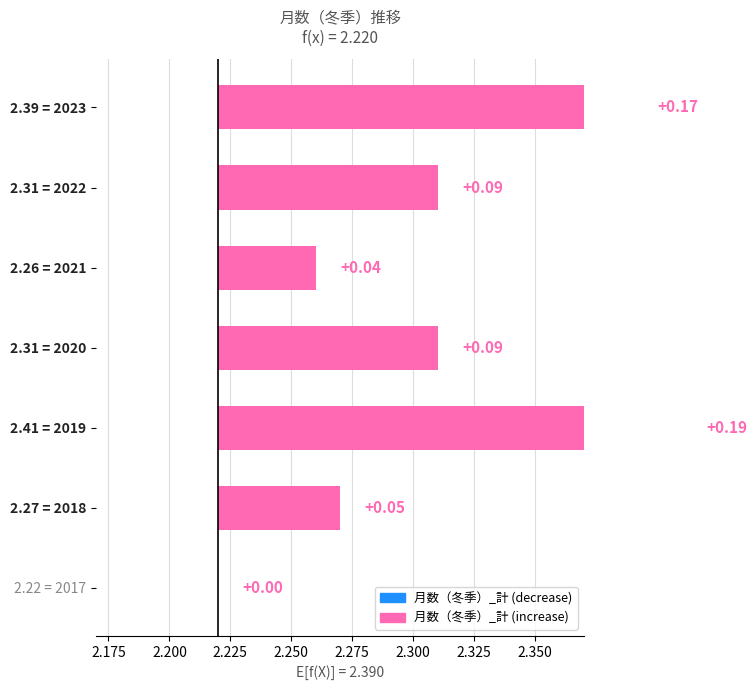

What is the greatest value displayed?

0.2